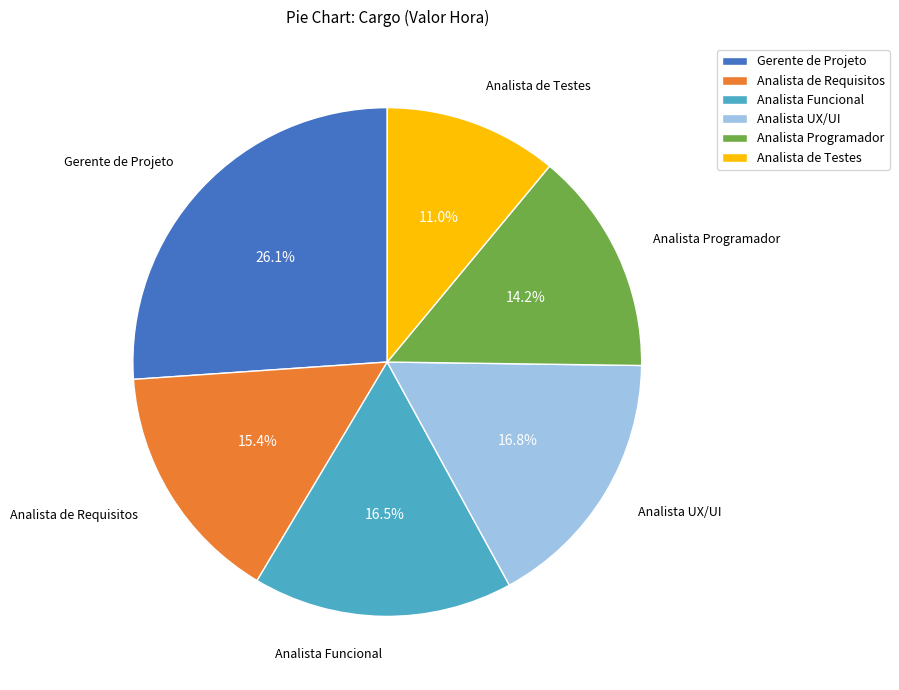

The Gerente de Projeto slice represents 26% of the pie. True or false?

True